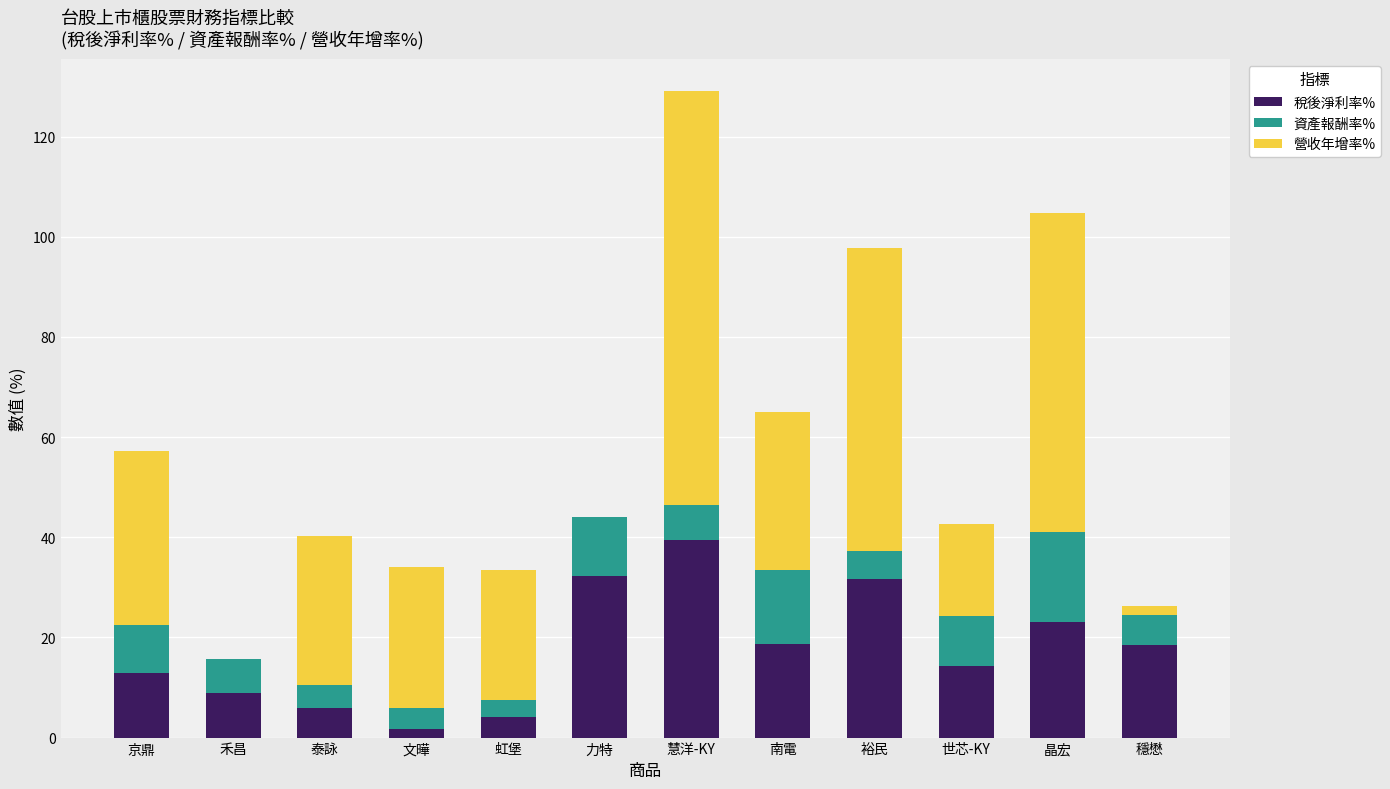

Does the chart contain stacked bars?

Yes